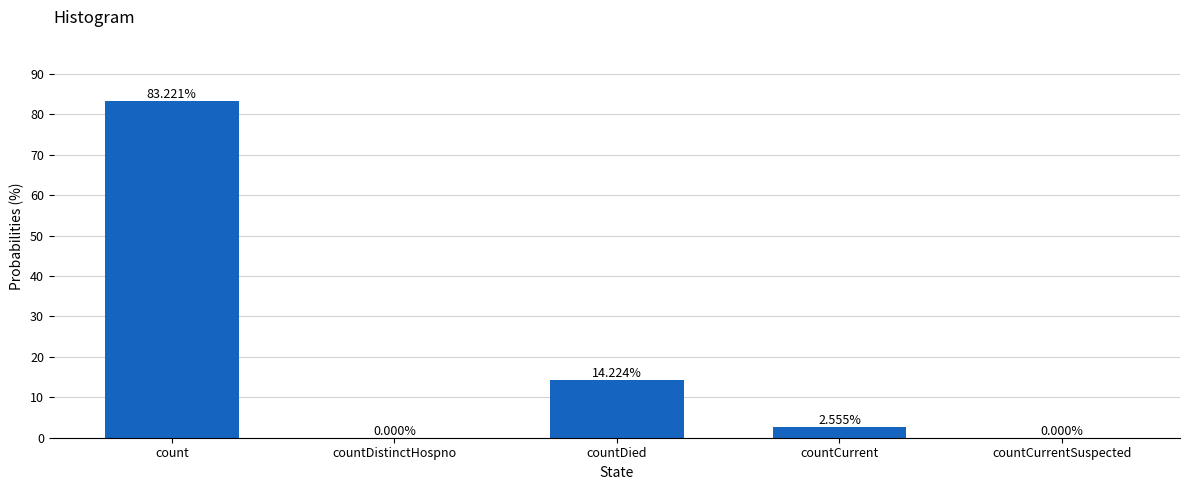

What is the maximum value shown in the chart?

83.2